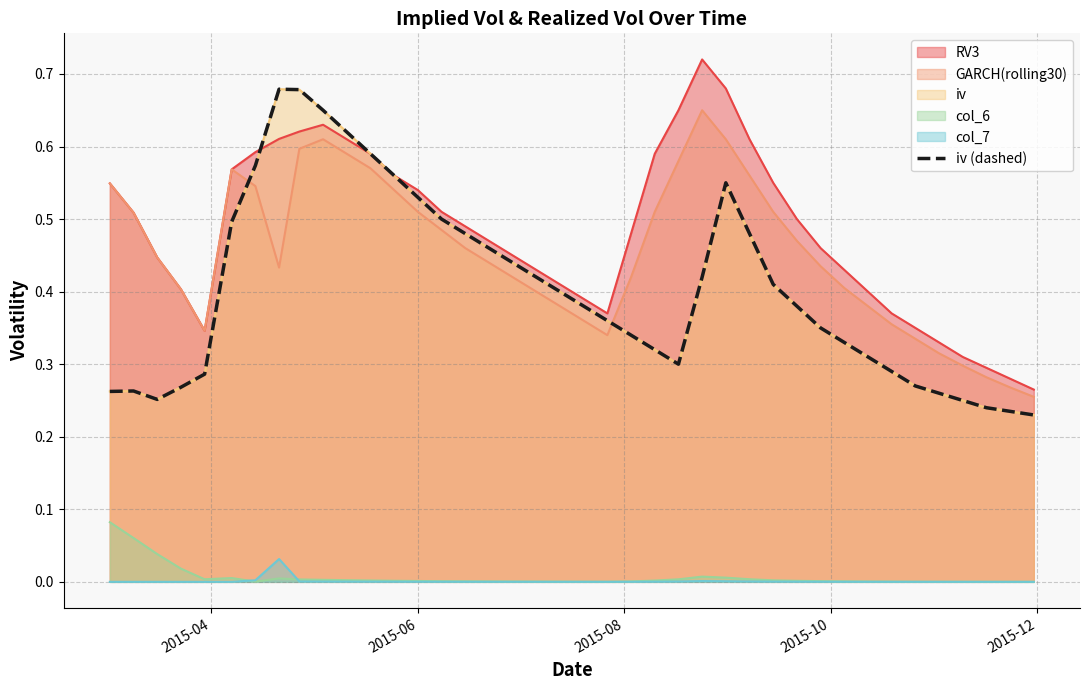

What is the difference between the second highest and minimum values?

0.4